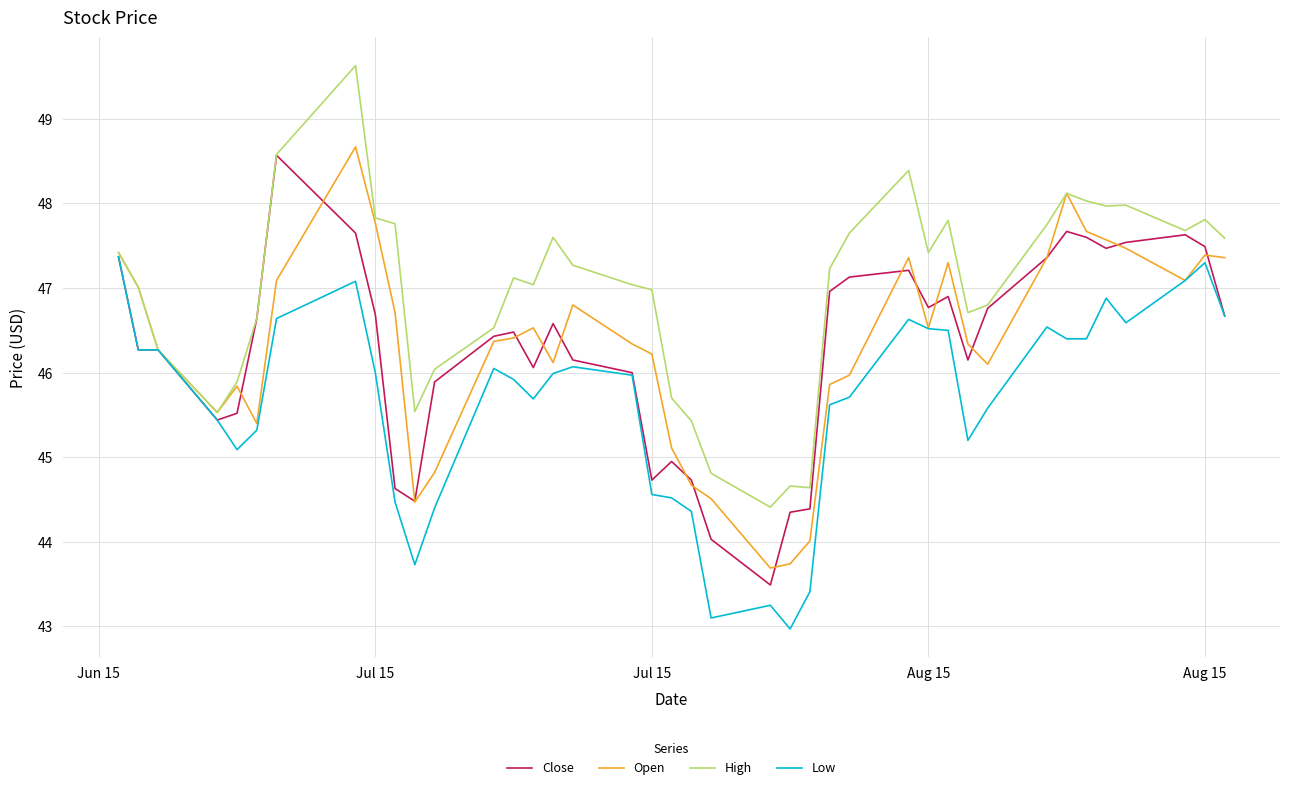

What is the lowest value of the Open series?

43.7